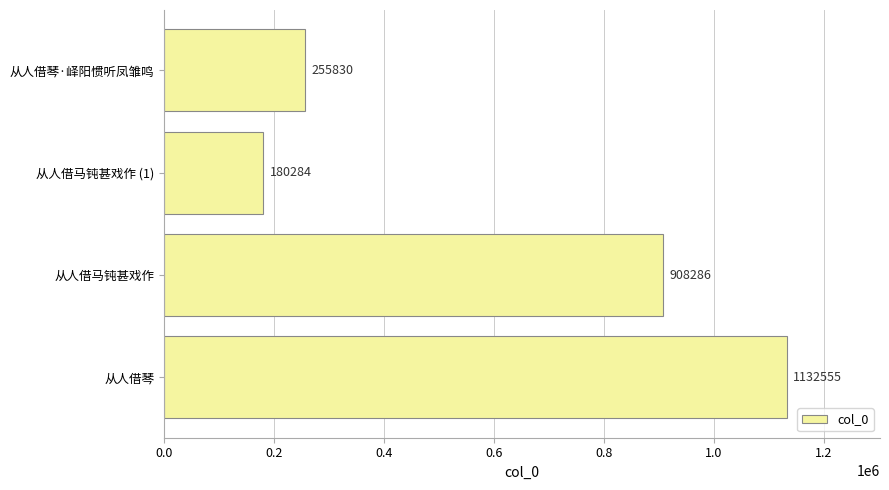

How many categories are shown in the chart?

4